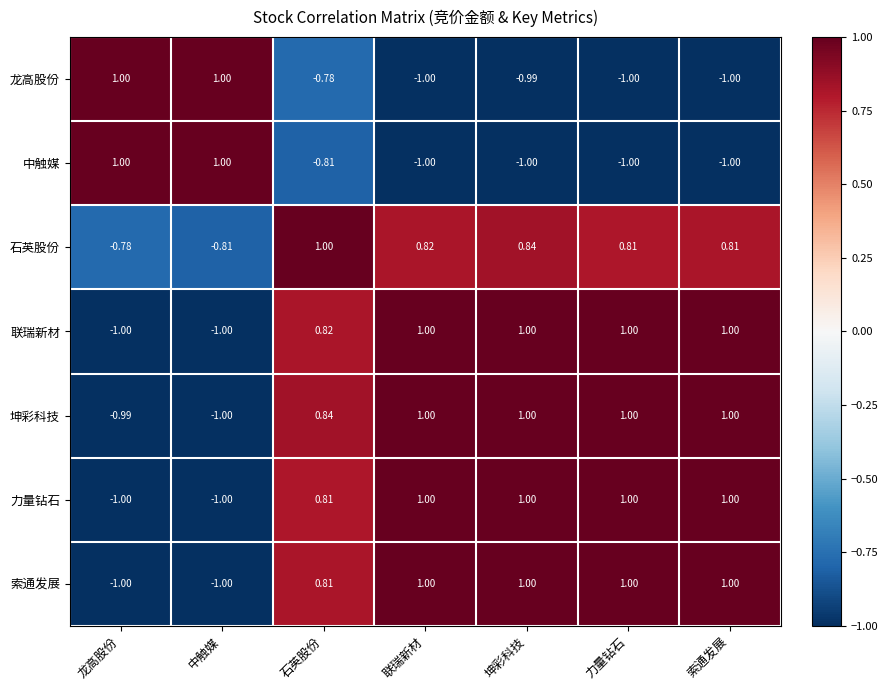

At which category is the sum across all series the highest?

坤彩科技